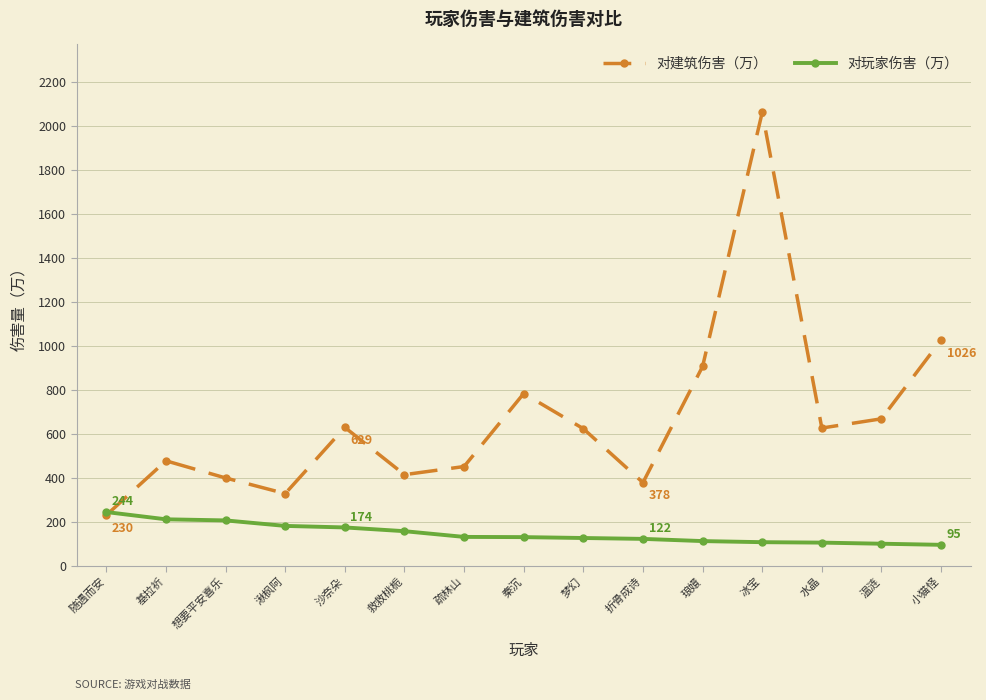

Which series changed the most between 冰宝 and 小猫怪?

对建筑伤害（万）